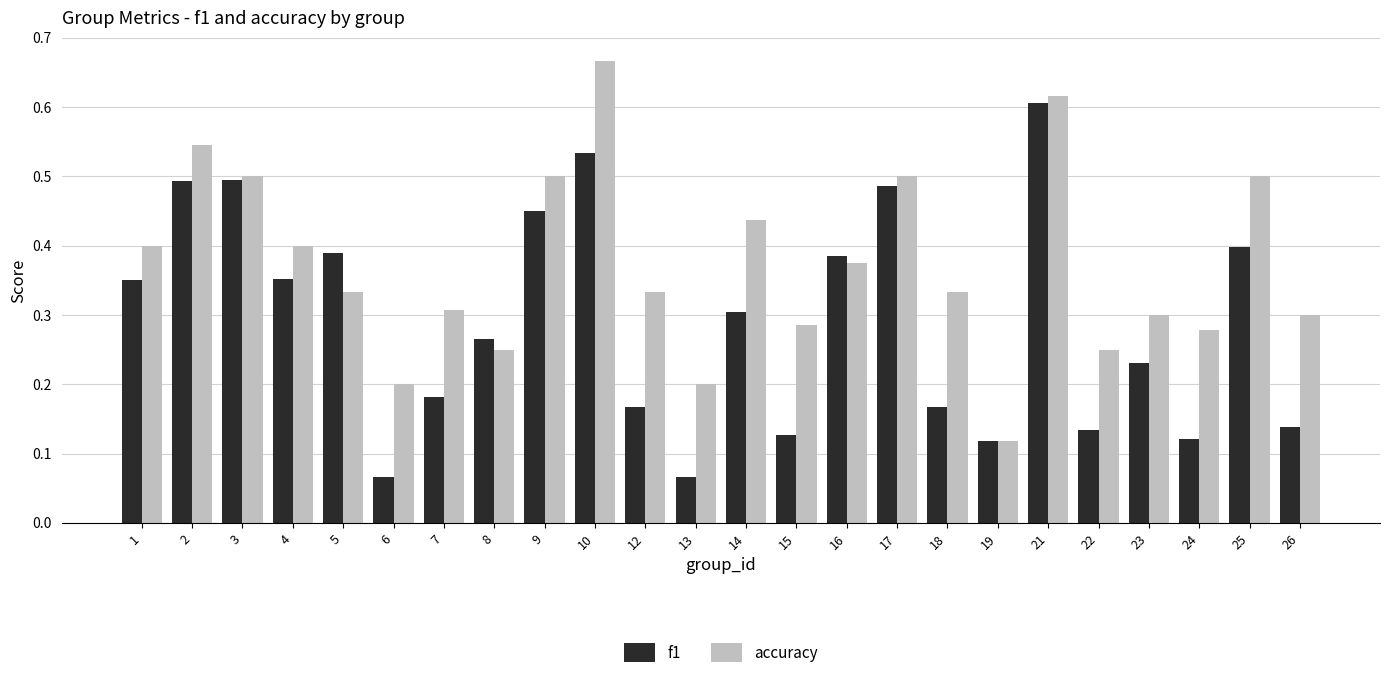

Is the value of accuracy at 6 greater than the value of f1 at 12?

Yes